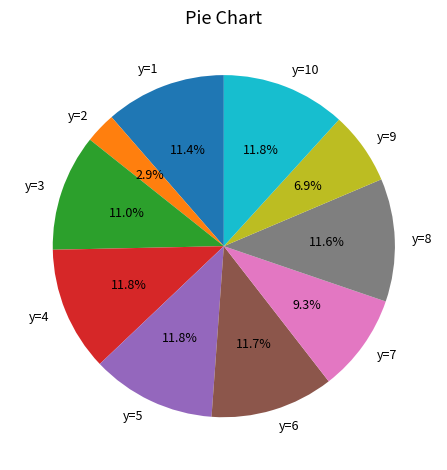

Does any single category account for the majority?

No